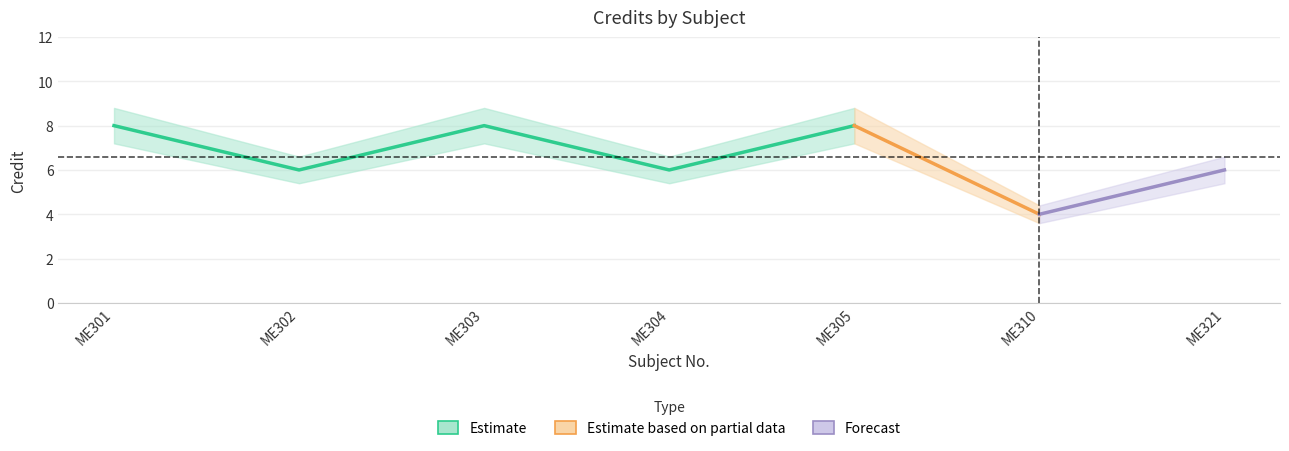

What is the difference between the second highest and second lowest values in the Credit series?

2.0